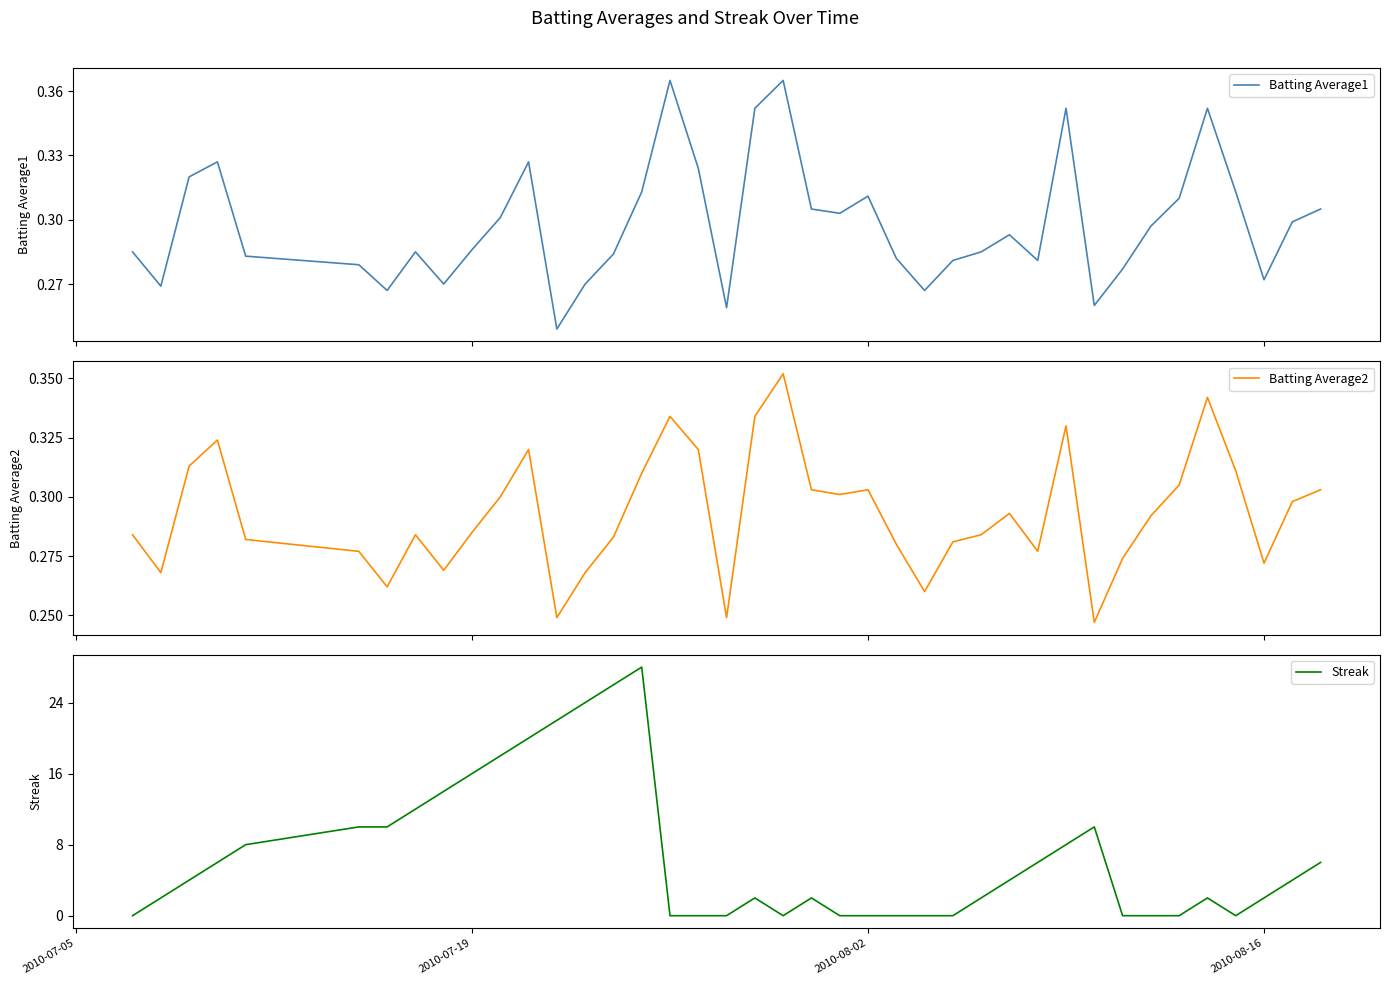

What is the highest value of the Streak series?

28